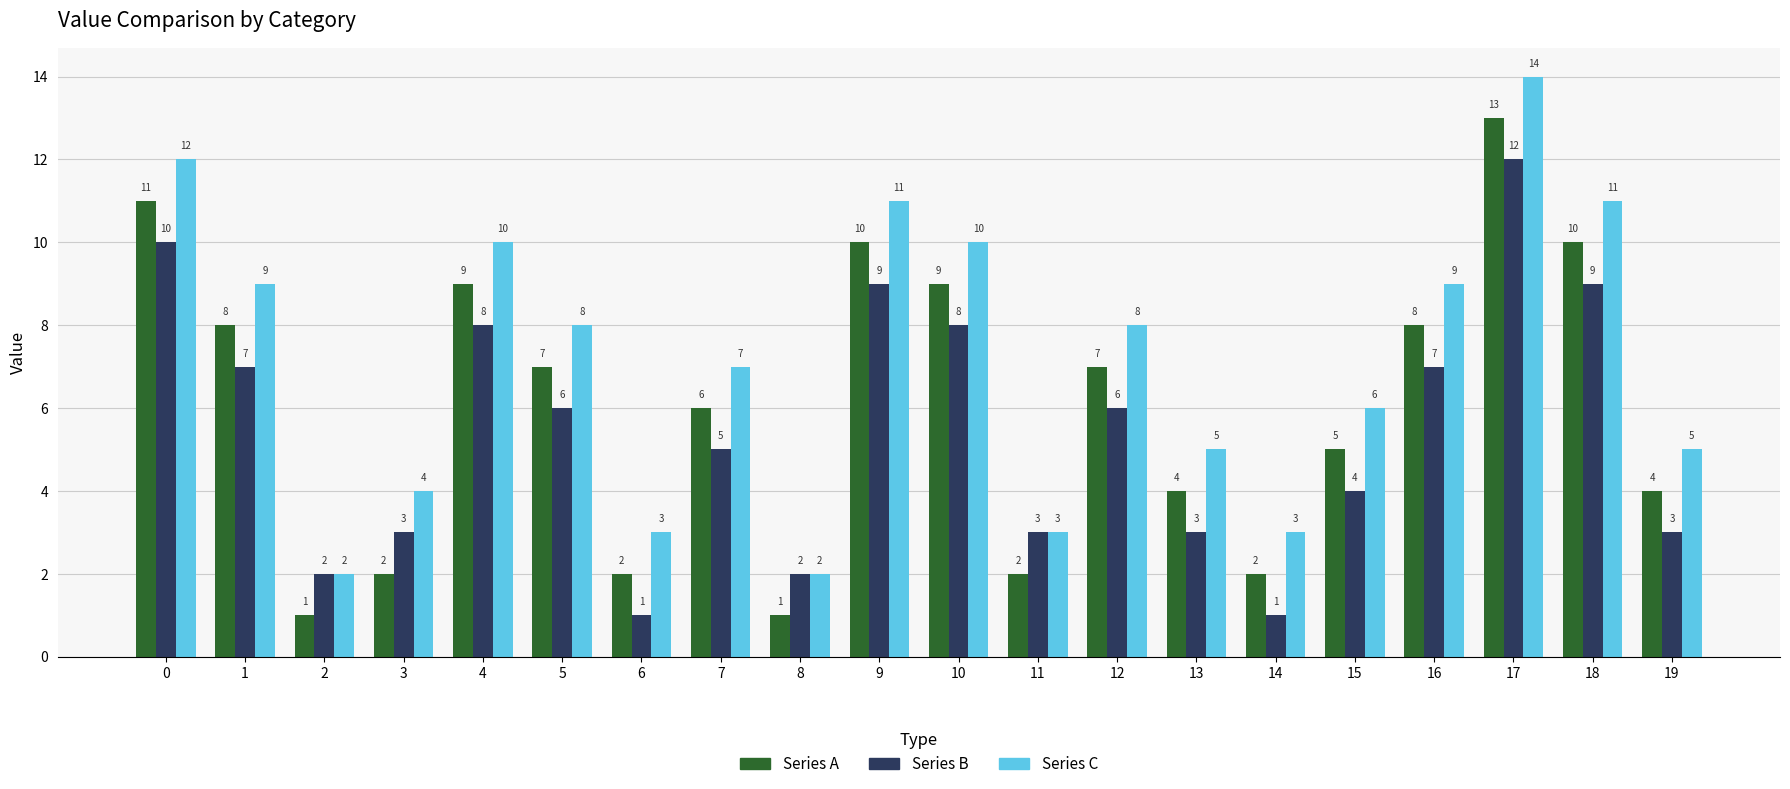

What is the sum of the Series C values at 6 and 16?

12